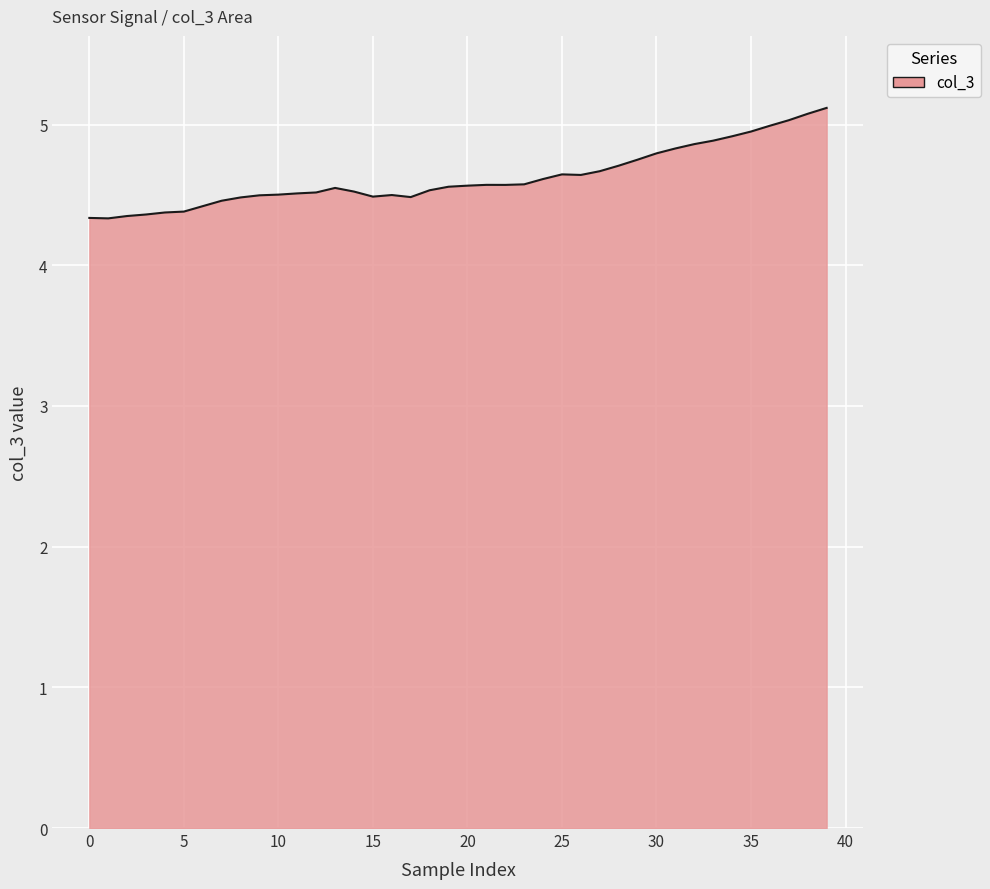

What is the difference between the maximum and minimum values?

0.8